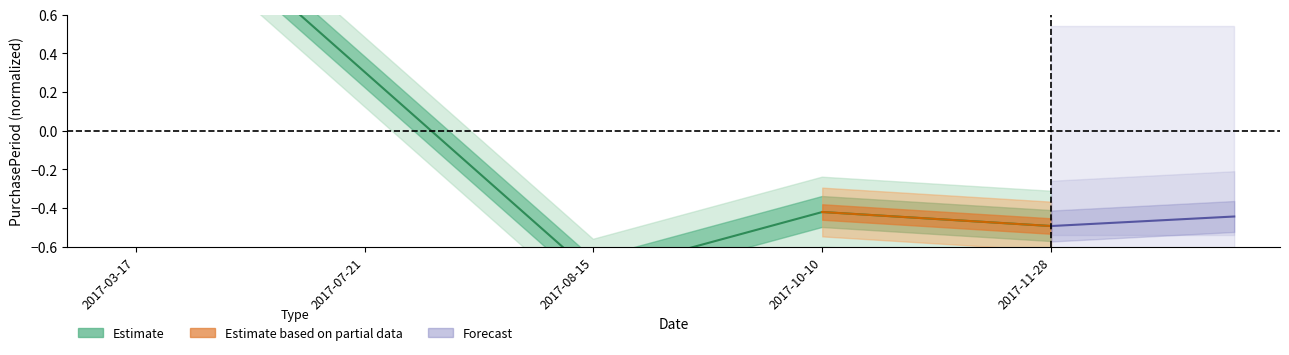

What is the label of the 2nd point from the left?

2017-07-21